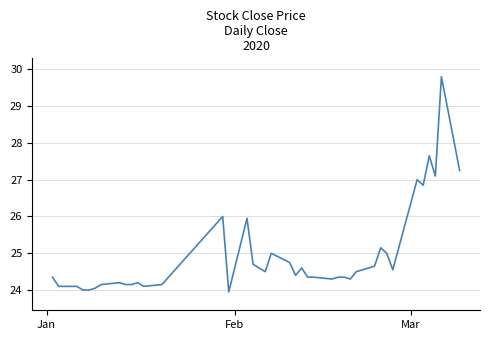

What is the greatest value displayed?

29.8